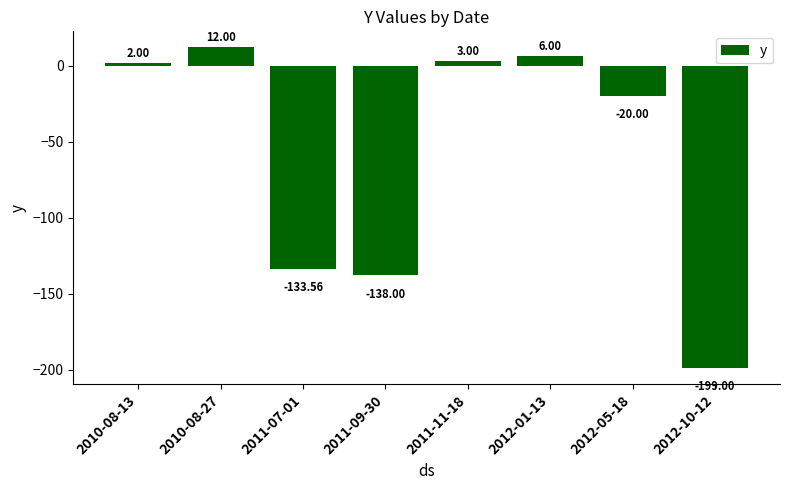

At which category does the chart reach its minimum across all series?

2012-10-12